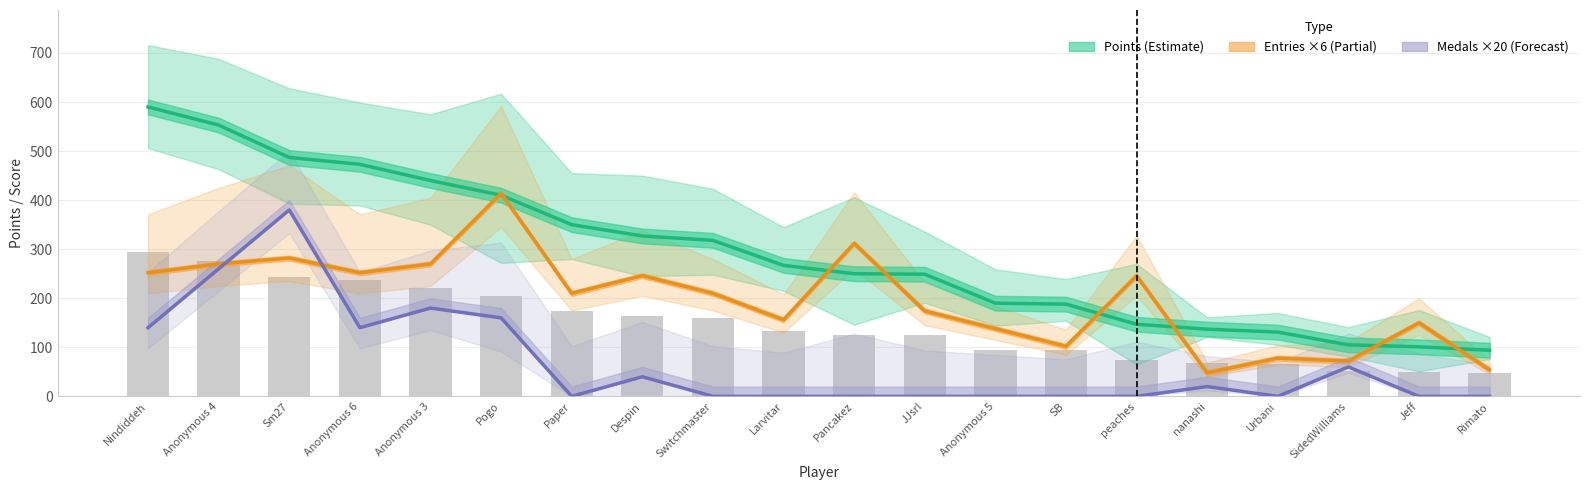

The Points series shows 188 at SB. True or false?

True